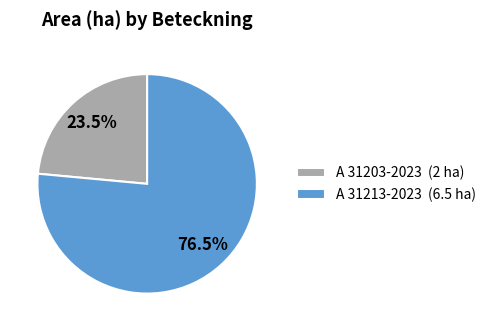

Do A 31203-2023 and A 31213-2023 together represent more than half of the pie?

Yes